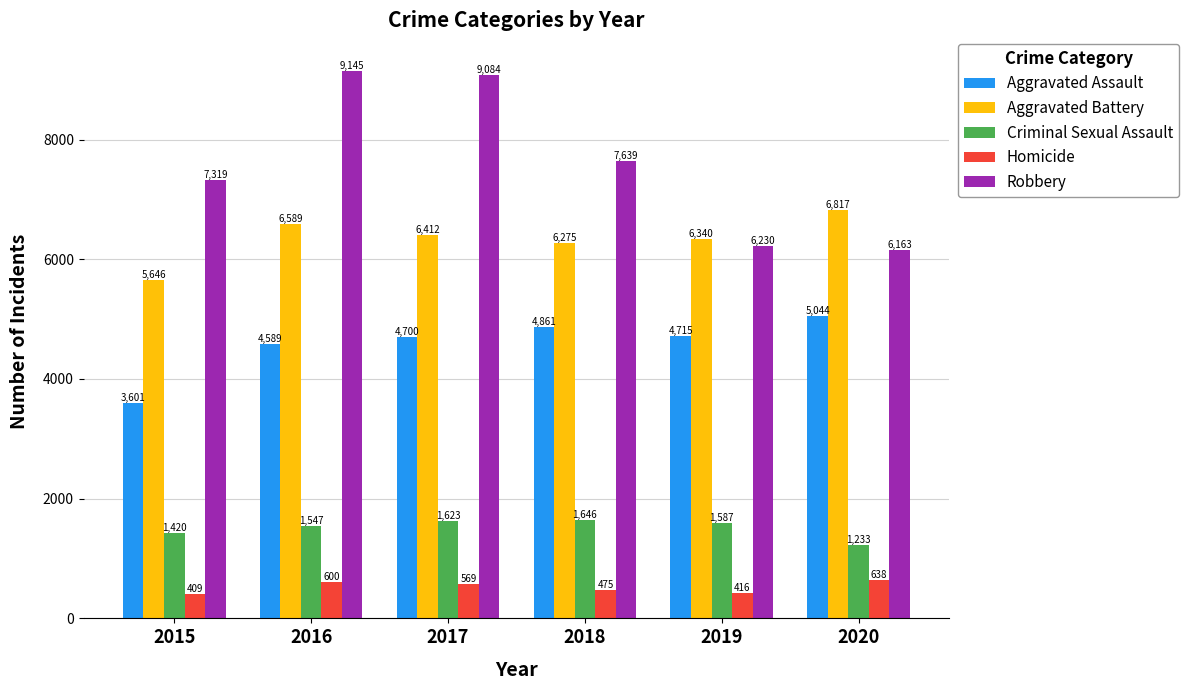

At 2017, list the series in order from largest to smallest.

Robbery, Aggravated Battery, Aggravated Assault, Criminal Sexual Assault, Homicide